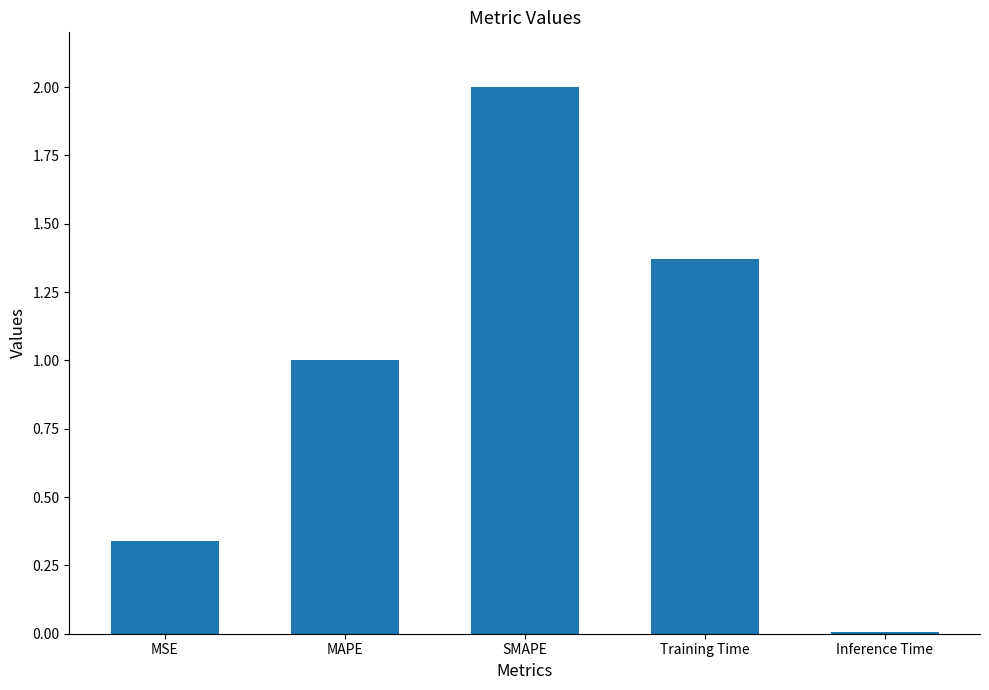

Count the number of categories in the chart.

5